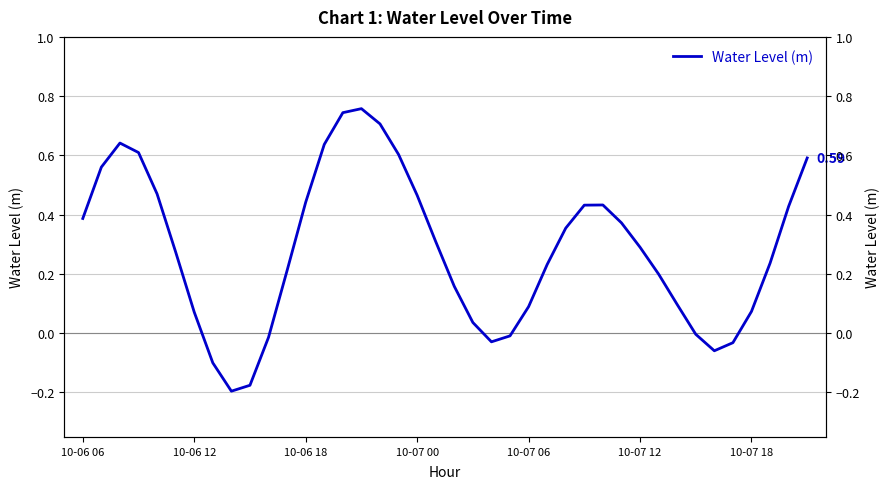

How many positive values are there?

31